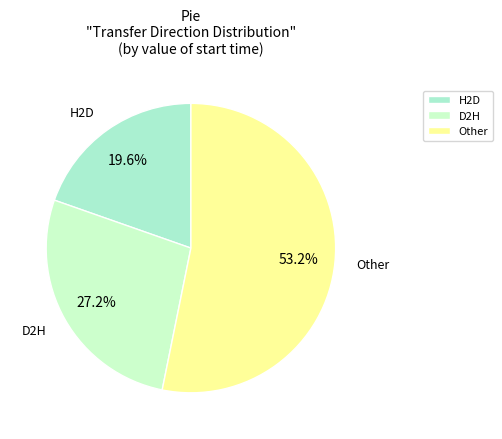

Rank the categories by value from lowest to highest.

H2D, D2H, Other